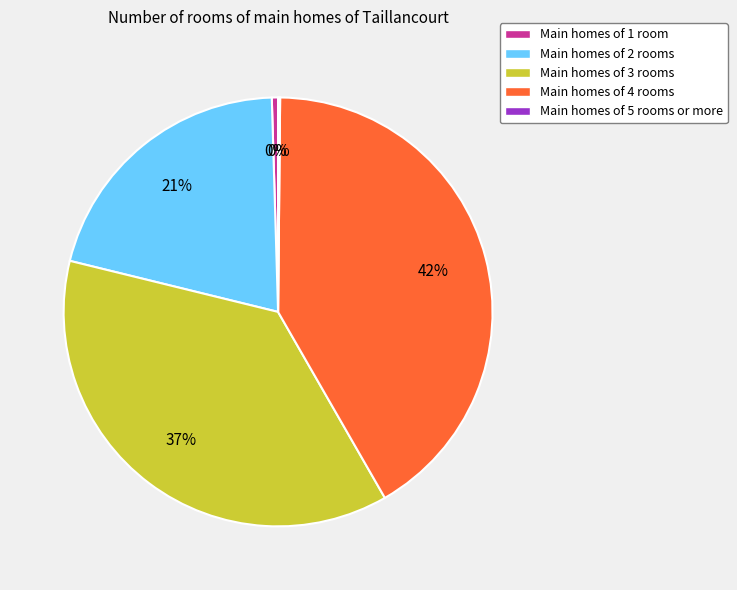

Combined, do Main homes of 3 rooms and Main homes of 4 rooms account for over 50%?

Yes